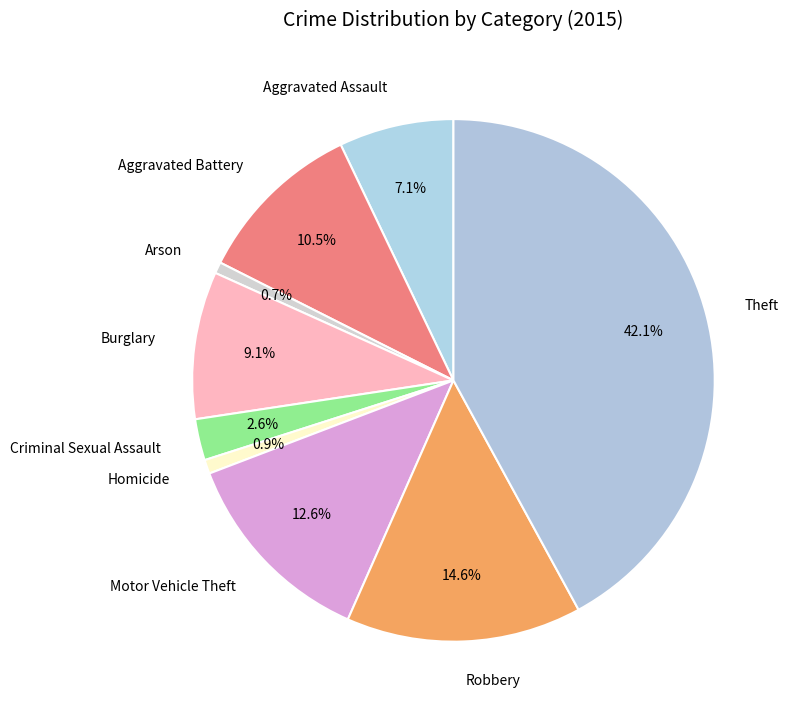

Does Theft represent more than half of the total?

No